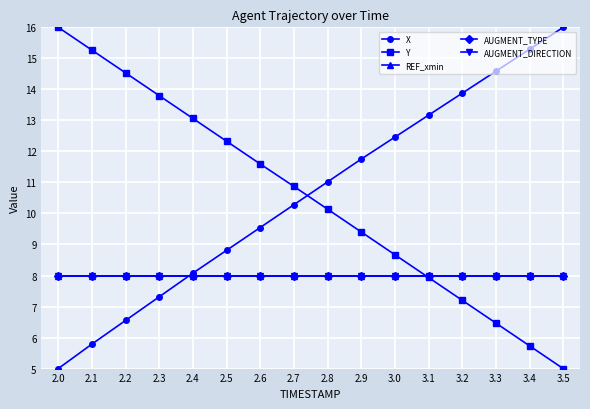

What is the total value across all series at 2.6?

45.1